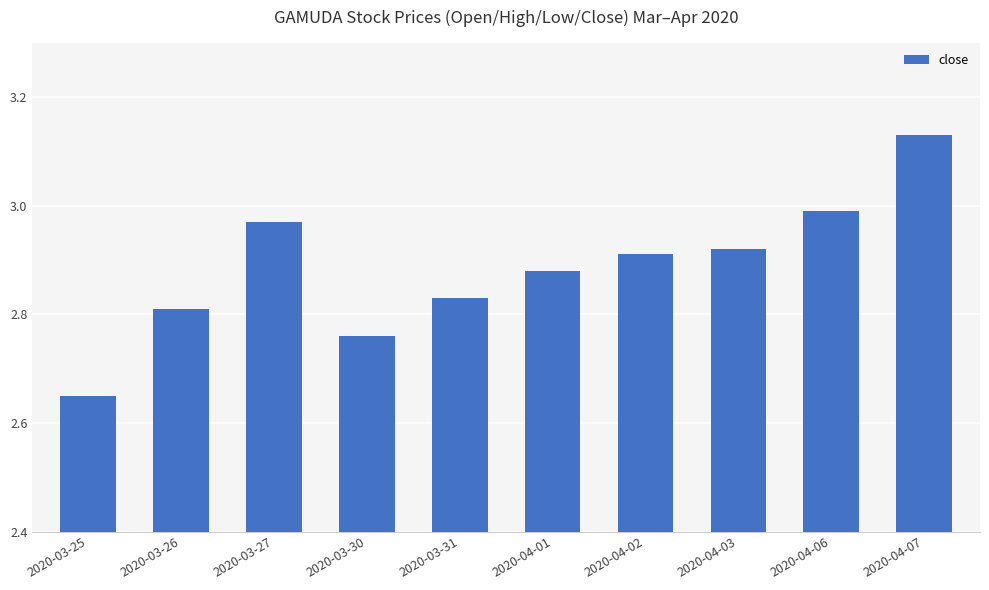

What is the sum of the values at 2020-04-06 and 2020-04-02?

5.9